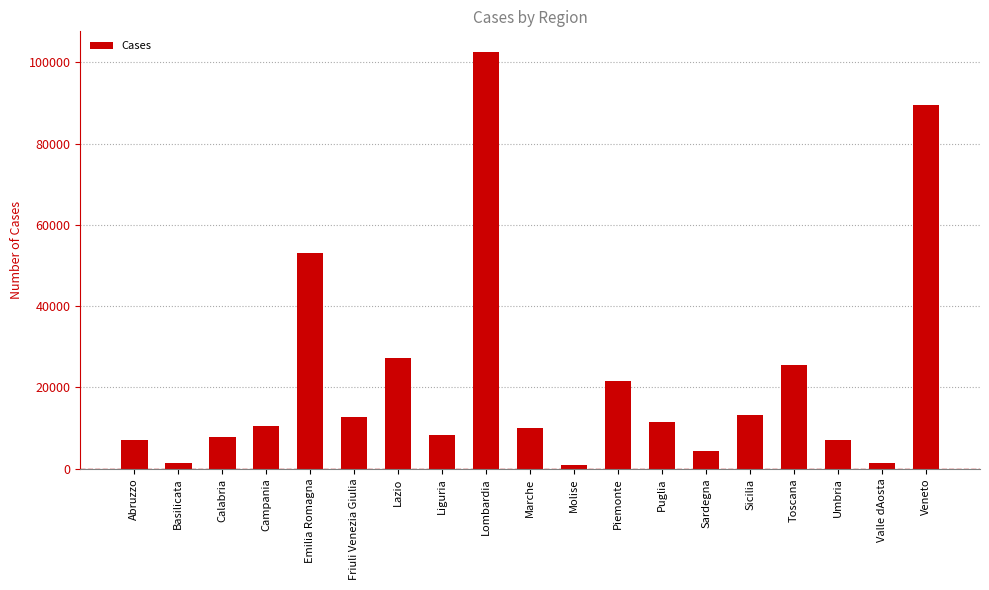

What is the approximate value at Lombardia?

102503